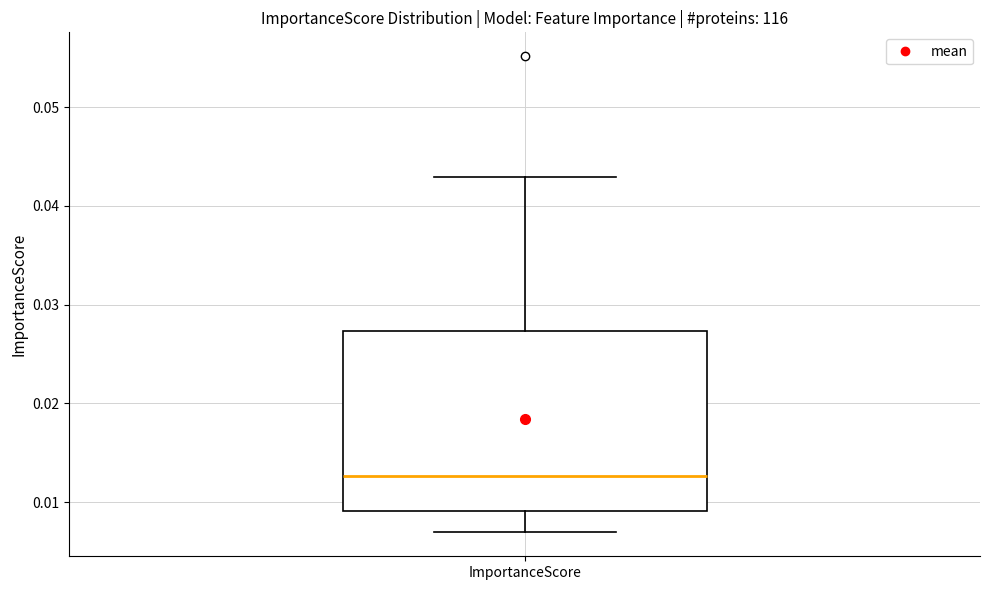

Transcribe this box plot: give where the median line is, the range the box spans, and where the two whiskers end, as read against the y-axis. The values are not printed on the chart, so give them approximately, as read against the axis.

median 0.013, box 0.009 to 0.027, whiskers 0.007 to 0.043